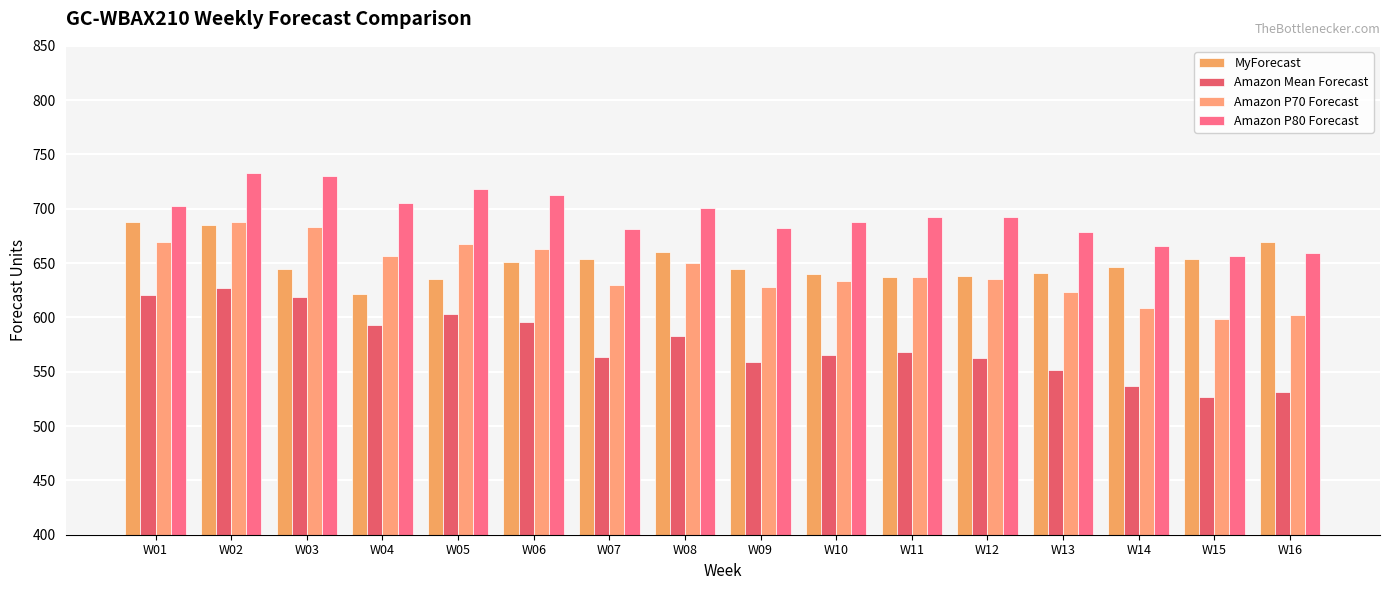

What is the difference between the Amazon P70 Forecast values at W12 and W09?

7